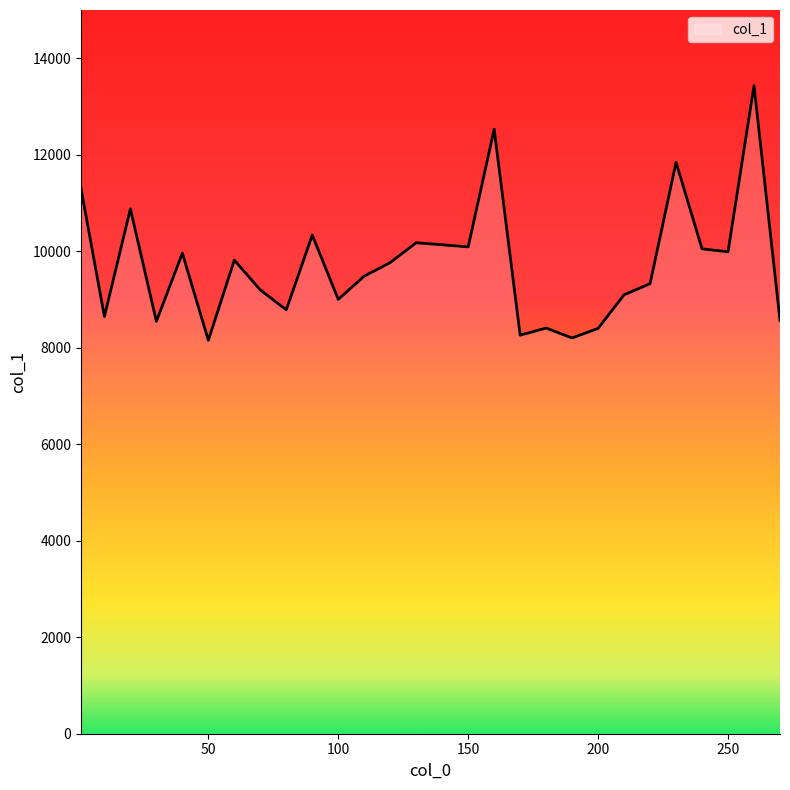

Does the chart have visible grid lines?

No